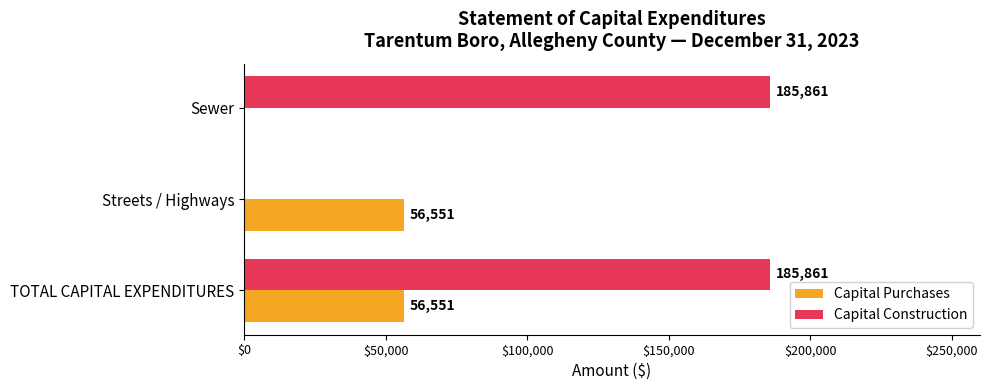

What is the sum of all Capital Construction values?

371722